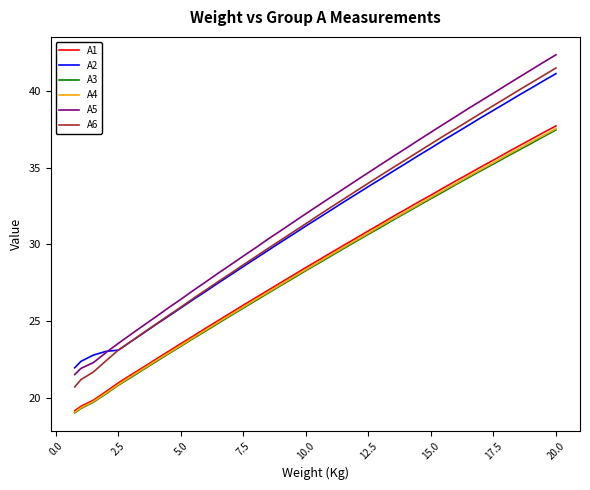

True or false: A1 and A2 intersect in this chart.

False